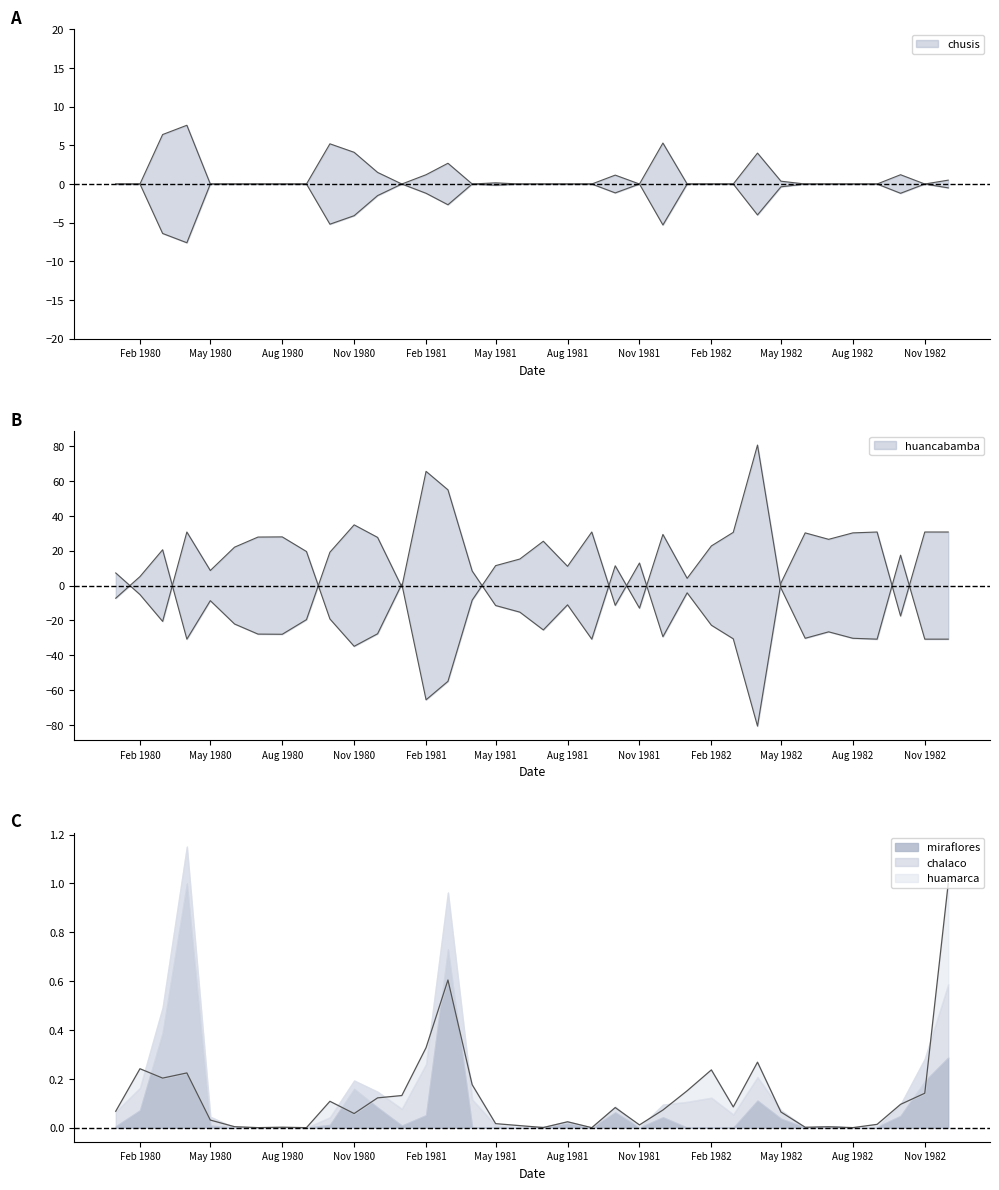

What is the greatest value displayed?

80.7